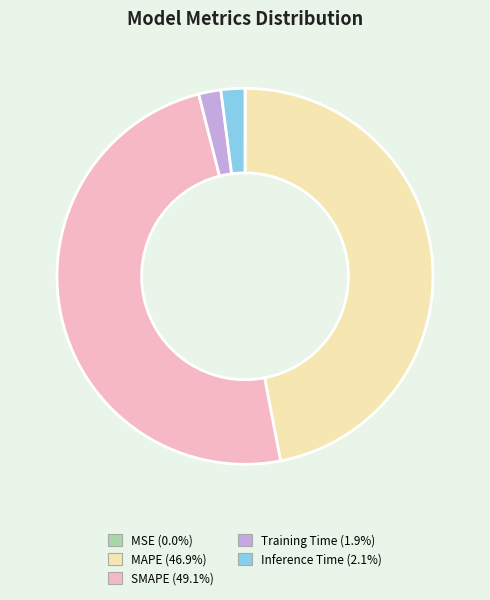

Is the sum of Inference Time and MAPE greater than half?

No